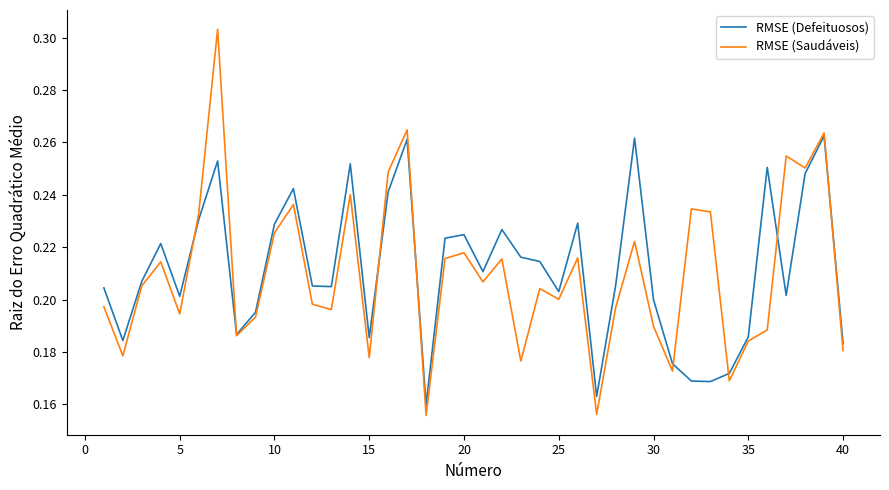

Which series has the largest range (max minus min)?

RMSE (Saudáveis)